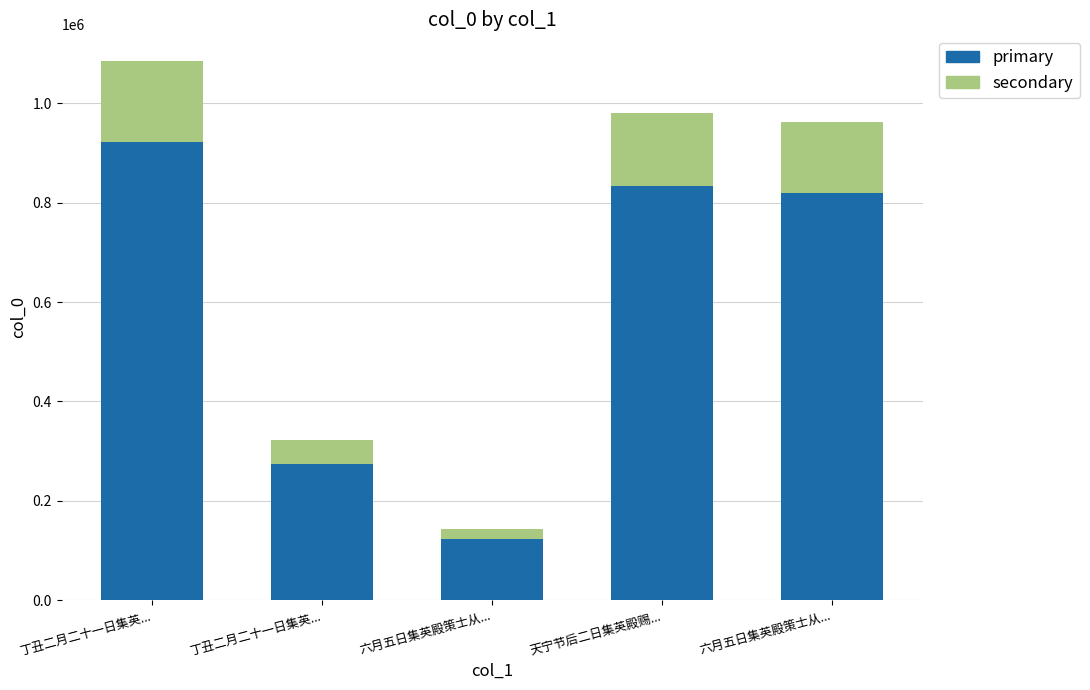

Which category has the lowest value in the primary series?

六月五日集英殿策士从...